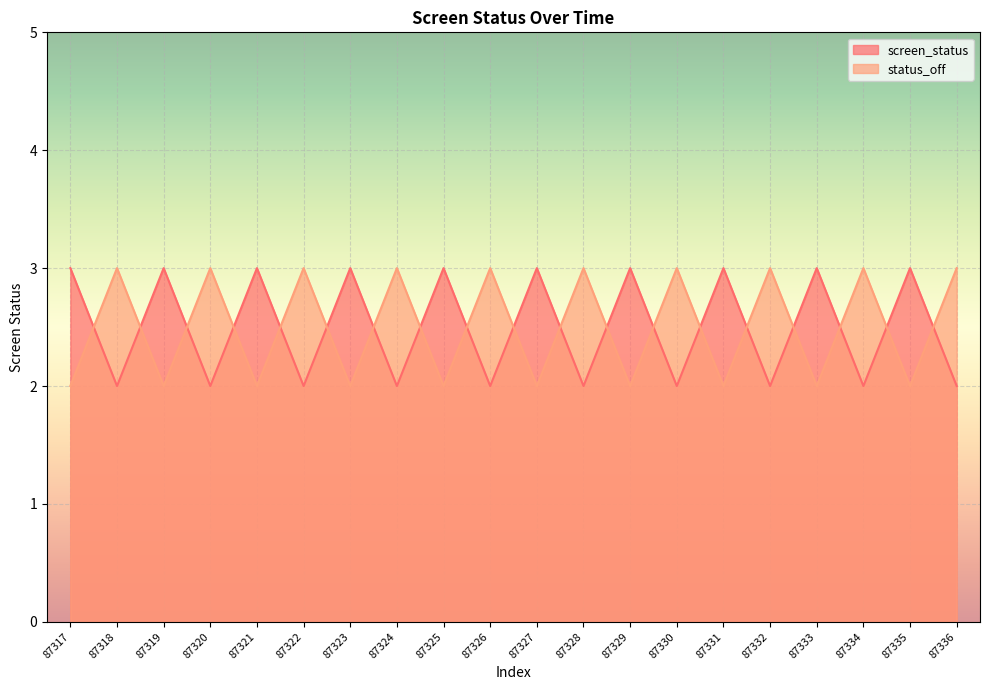

What is the value of the screen_status point at the 4th from the left?

2